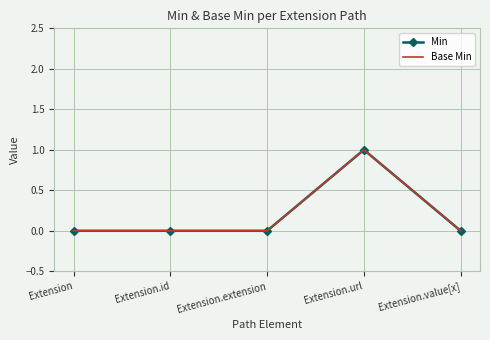

The value of Base Min at Extension.value[x] is 0. True or false?

True